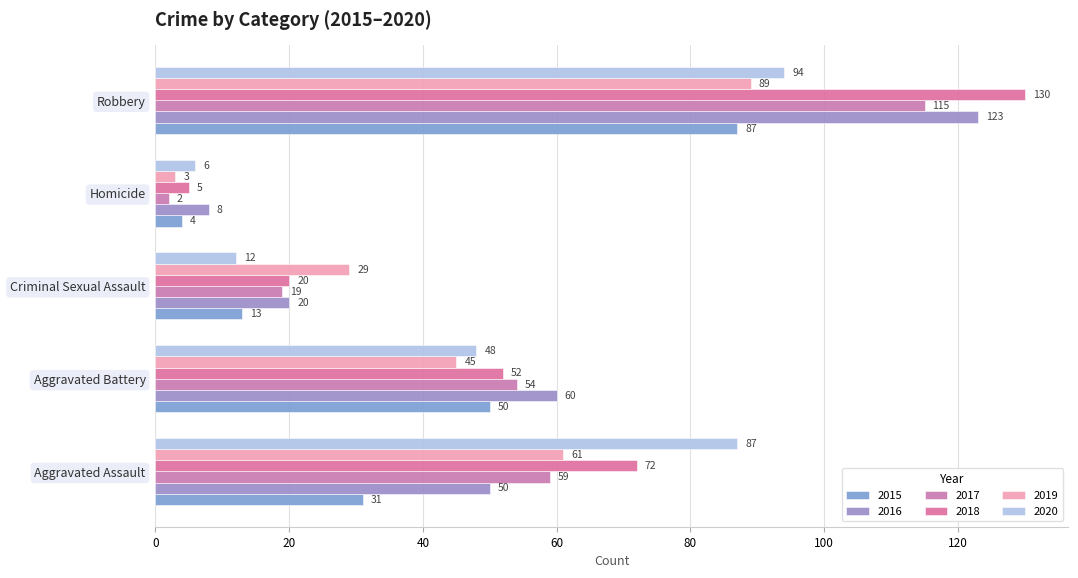

Reading left to right, extract all data points from this chart.

2015: 31	50	13	4	87
2016: 50	60	20	8	123
2017: 59	54	19	2	115
2018: 72	52	20	5	130
2019: 61	45	29	3	89
2020: 87	48	12	6	94